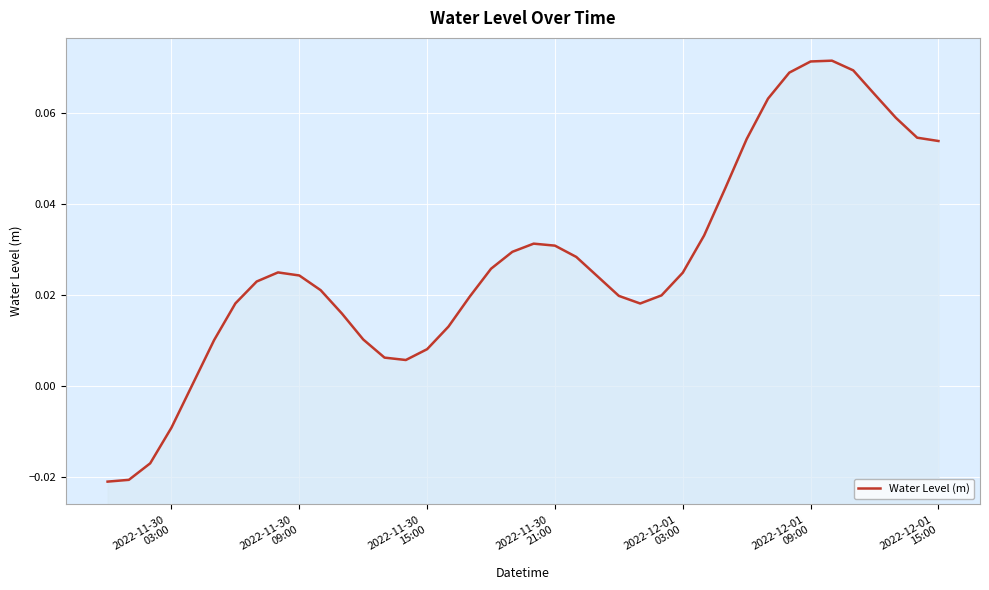

What is the difference between the second highest and minimum values?

0.1